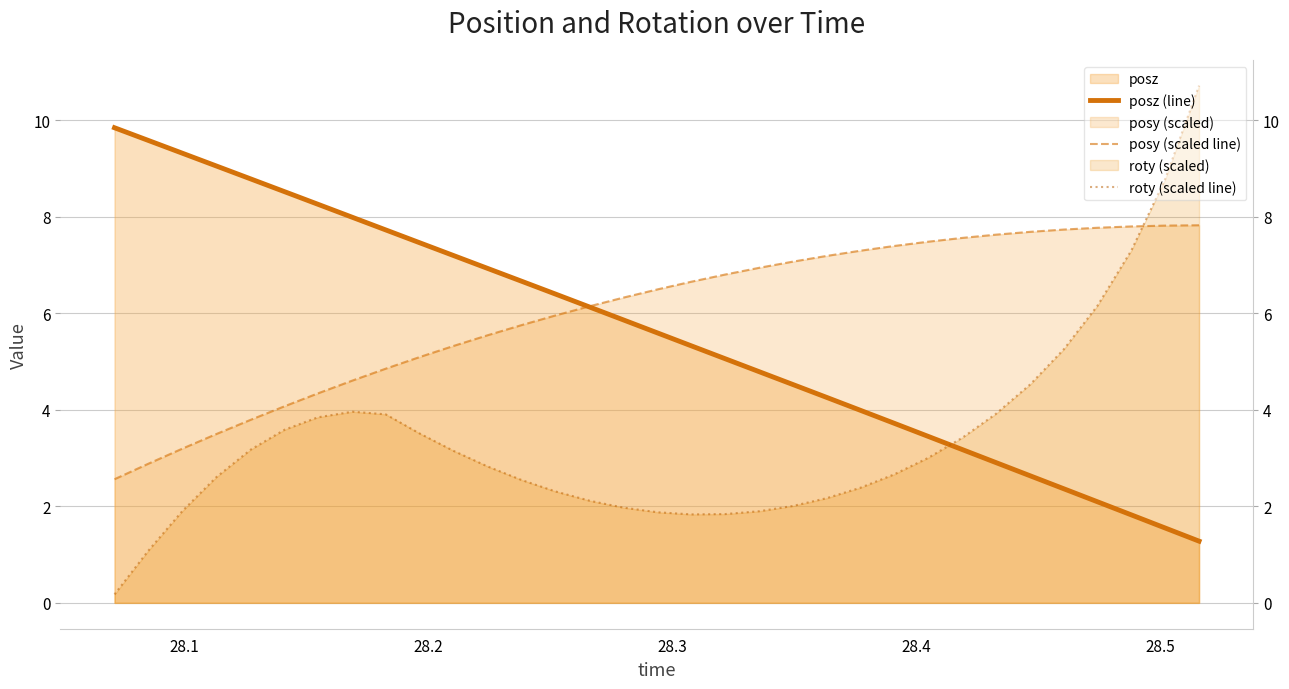

Is the value of posy (scaled line) at 19 greater than the value of roty (scaled line) at 28.2?

Yes